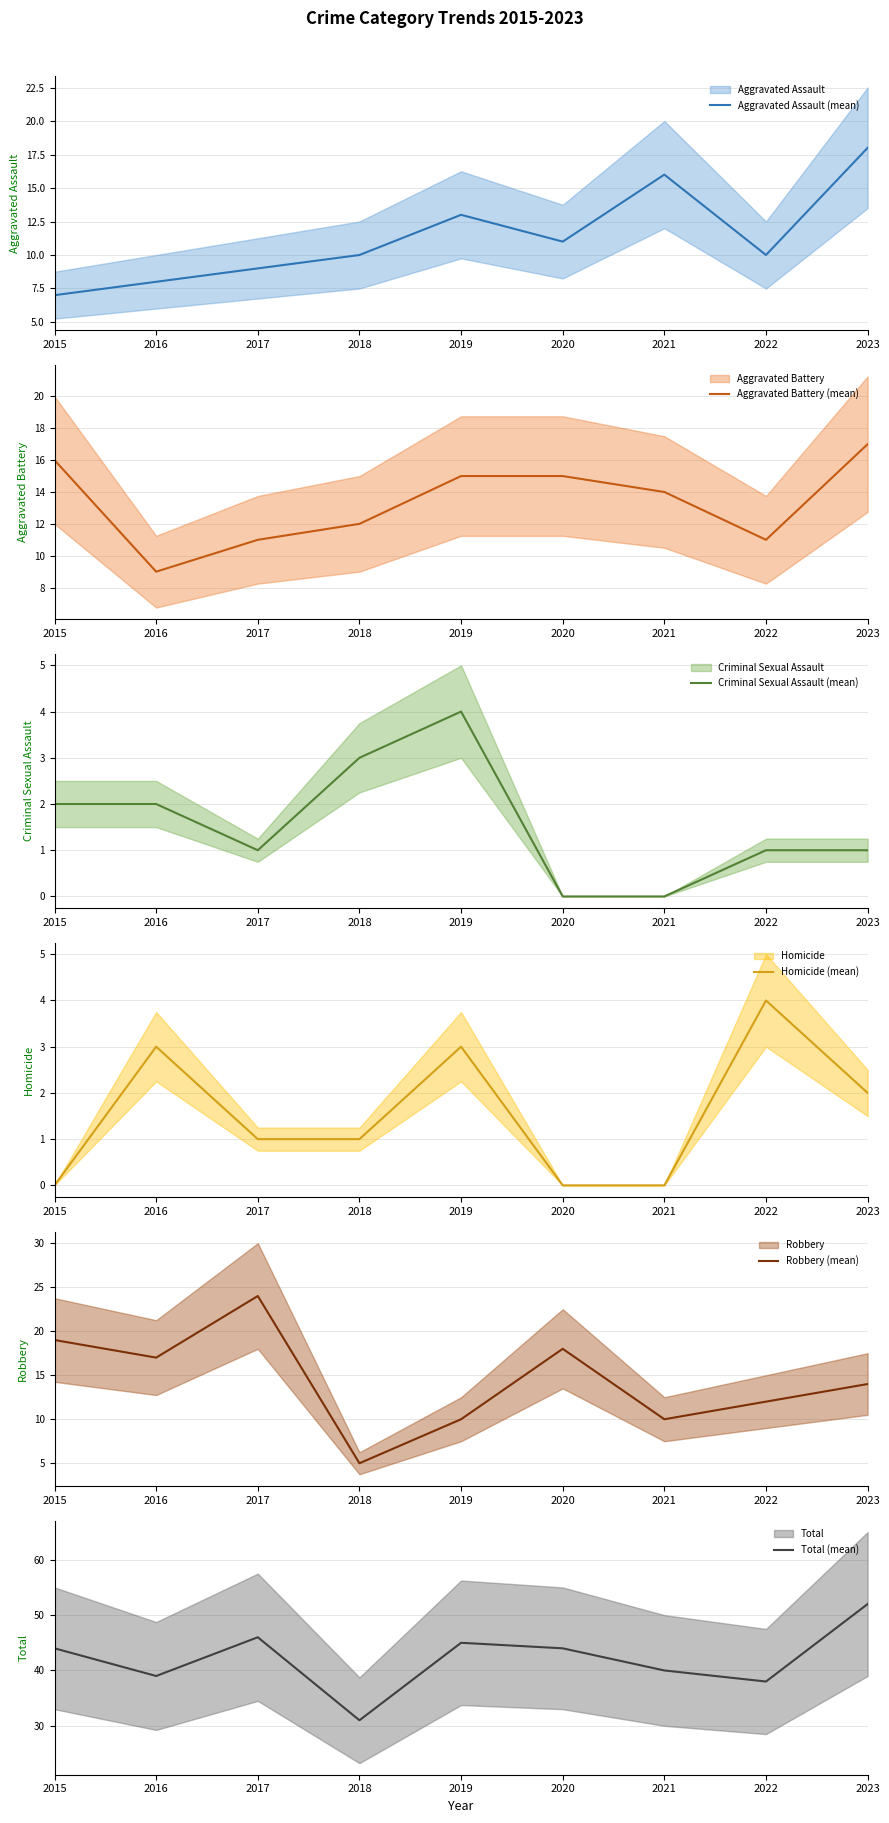

True or false: Aggravated Battery (mean) and Criminal Sexual Assault (mean) intersect in this chart.

False